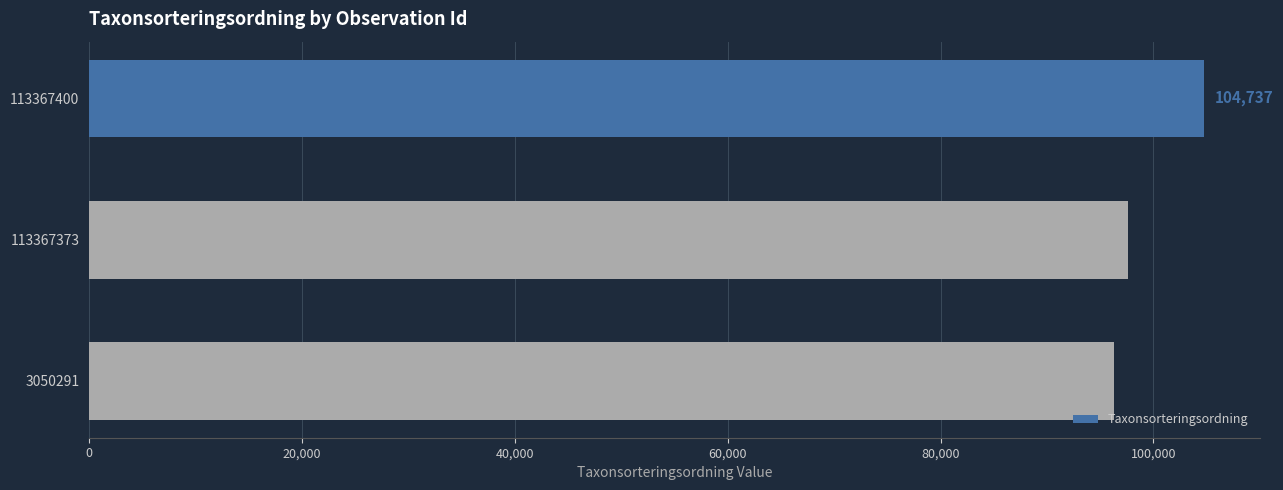

Reading top to bottom, list all the values displayed in this chart.

104737	97650	96334